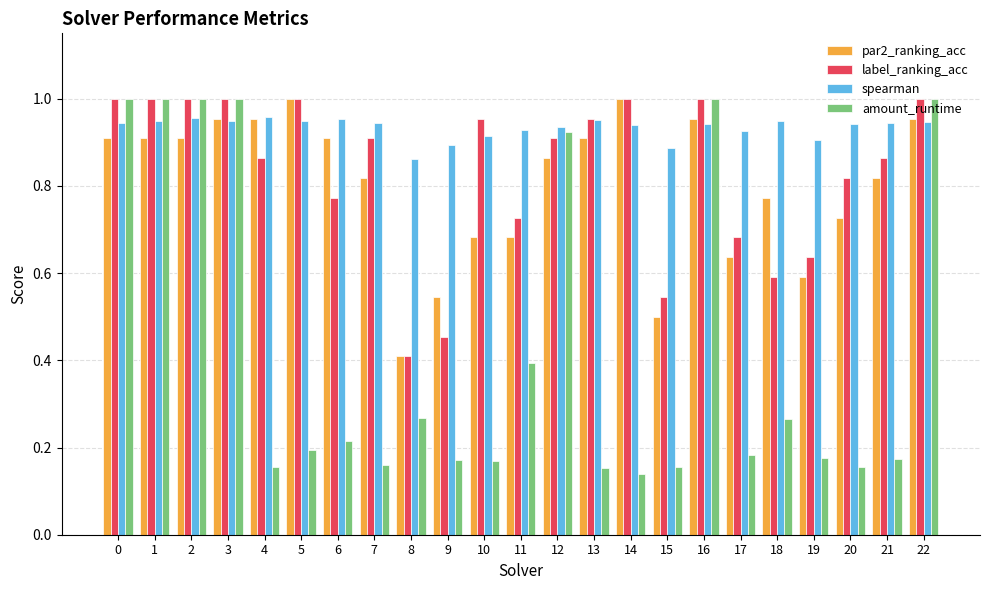

Which series has the widest spread of values?

amount_runtime